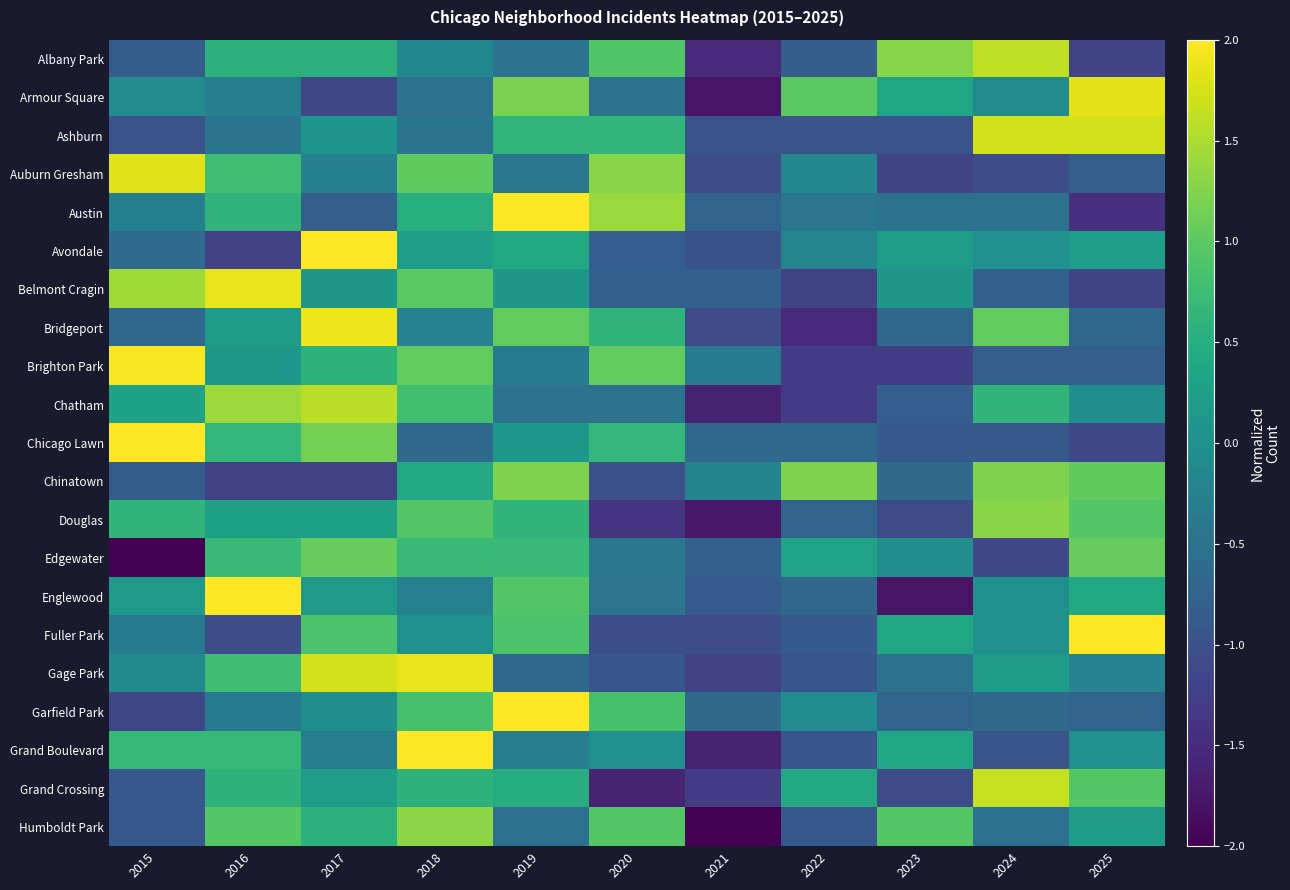

Reading left to right, what are all the values shown in this chart?

Albany Park: 2015=-0.8	2016=0.6	2017=0.6	2018=-0.1	2019=-0.5	2020=0.9	2021=-1.5	2022=-0.8	2023=1.3	2024=1.6	2025=-1.2
Armour Square: 2015=-0.1	2016=-0.3	2017=-1.1	2018=-0.5	2019=1.2	2020=-0.5	2021=-1.8	2022=1.0	2023=0.3	2024=-0.1	2025=1.8
Ashburn: 2015=-1.0	2016=-0.4	2017=0.1	2018=-0.4	2019=0.6	2020=0.6	2021=-1.0	2022=-1.0	2023=-1.0	2024=1.7	2025=1.7
Auburn Gresham: 2015=1.8	2016=0.8	2017=-0.3	2018=1.0	2019=-0.4	2020=1.3	2021=-1.0	2022=-0.1	2023=-1.2	2024=-1.0	2025=-0.8
Austin: 2015=-0.3	2016=0.6	2017=-0.8	2018=0.5	2019=2.1	2020=1.4	2021=-0.7	2022=-0.4	2023=-0.5	2024=-0.5	2025=-1.4
Avondale: 2015=-0.6	2016=-1.2	2017=2.7	2018=0.2	2019=0.4	2020=-0.8	2021=-1.0	2022=-0.2	2023=0.2	2024=0.0	2025=0.2
Belmont Cragin: 2015=1.4	2016=1.9	2017=0.1	2018=1.0	2019=0.1	2020=-0.8	2021=-0.8	2022=-1.2	2023=0.1	2024=-0.8	2025=-1.2
Bridgeport: 2015=-0.7	2016=0.2	2017=1.9	2018=-0.2	2019=1.0	2020=0.6	2021=-1.1	2022=-1.5	2023=-0.7	2024=1.0	2025=-0.7
Brighton Park: 2015=2.0	2016=0.1	2017=0.6	2018=1.0	2019=-0.3	2020=1.0	2021=-0.3	2022=-1.3	2023=-1.3	2024=-0.8	2025=-0.8
Chatham: 2015=0.3	2016=1.4	2017=1.6	2018=0.8	2019=-0.5	2020=-0.5	2021=-1.6	2022=-1.3	2023=-0.8	2024=0.6	2025=-0.0
Chicago Lawn: 2015=2.2	2016=0.6	2017=1.2	2018=-0.6	2019=0.1	2020=0.6	2021=-0.6	2022=-0.6	2023=-0.9	2024=-0.9	2025=-1.1
Chinatown: 2015=-0.8	2016=-1.2	2017=-1.2	2018=0.4	2019=1.2	2020=-1.0	2021=-0.2	2022=1.2	2023=-0.6	2024=1.2	2025=1.0
Douglas: 2015=0.6	2016=0.3	2017=0.3	2018=0.9	2019=0.6	2020=-1.4	2021=-1.7	2022=-0.7	2023=-1.1	2024=1.3	2025=0.9
Edgewater: 2015=-2.2	2016=0.7	2017=1.1	2018=0.7	2019=0.7	2020=-0.4	2021=-0.8	2022=0.3	2023=-0.0	2024=-1.1	2025=1.1
Englewood: 2015=0.2	2016=2.3	2017=0.2	2018=-0.3	2019=0.9	2020=-0.4	2021=-0.9	2022=-0.7	2023=-1.8	2024=0.0	2025=0.4
Fuller Park: 2015=-0.3	2016=-1.0	2017=0.9	2018=0.0	2019=0.9	2020=-1.0	2021=-1.0	2022=-0.9	2023=0.3	2024=0.0	2025=2.3
Gage Park: 2015=-0.1	2016=0.8	2017=1.7	2018=1.9	2019=-0.6	2020=-0.9	2021=-1.2	2022=-0.9	2023=-0.5	2024=0.2	2025=-0.2
Garfield Park: 2015=-1.1	2016=-0.3	2017=-0.0	2018=0.8	2019=2.5	2020=0.8	2021=-0.6	2022=-0.1	2023=-0.7	2024=-0.6	2025=-0.7
Grand Boulevard: 2015=0.7	2016=0.7	2017=-0.3	2018=2.3	2019=-0.3	2020=0.0	2021=-1.6	2022=-1.0	2023=0.4	2024=-1.0	2025=0.0
Grand Crossing: 2015=-0.9	2016=0.6	2017=0.2	2018=0.6	2019=0.5	2020=-1.6	2021=-1.3	2022=0.4	2023=-1.1	2024=1.6	2025=0.9
Humboldt Park: 2015=-0.9	2016=0.9	2017=0.6	2018=1.3	2019=-0.5	2020=0.9	2021=-2.0	2022=-0.9	2023=0.9	2024=-0.5	2025=0.2